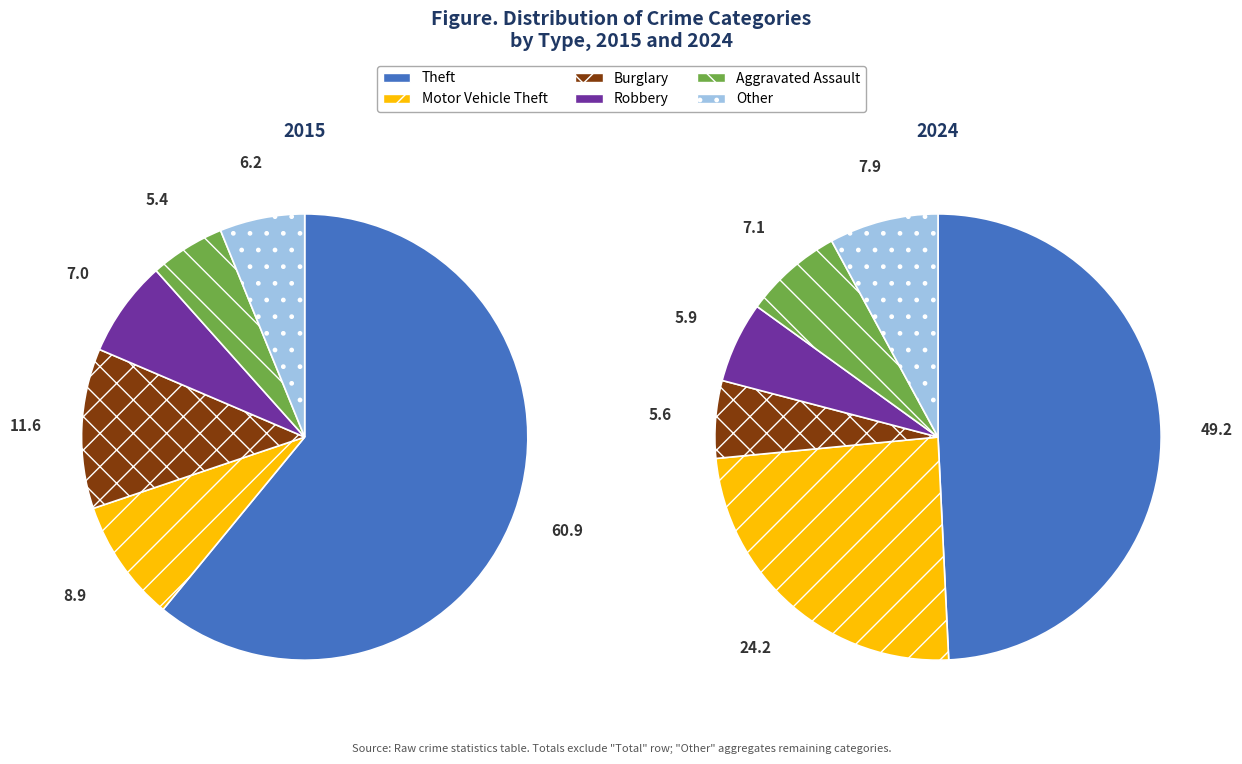

Is it true that 10 is 14% of the pie?

False